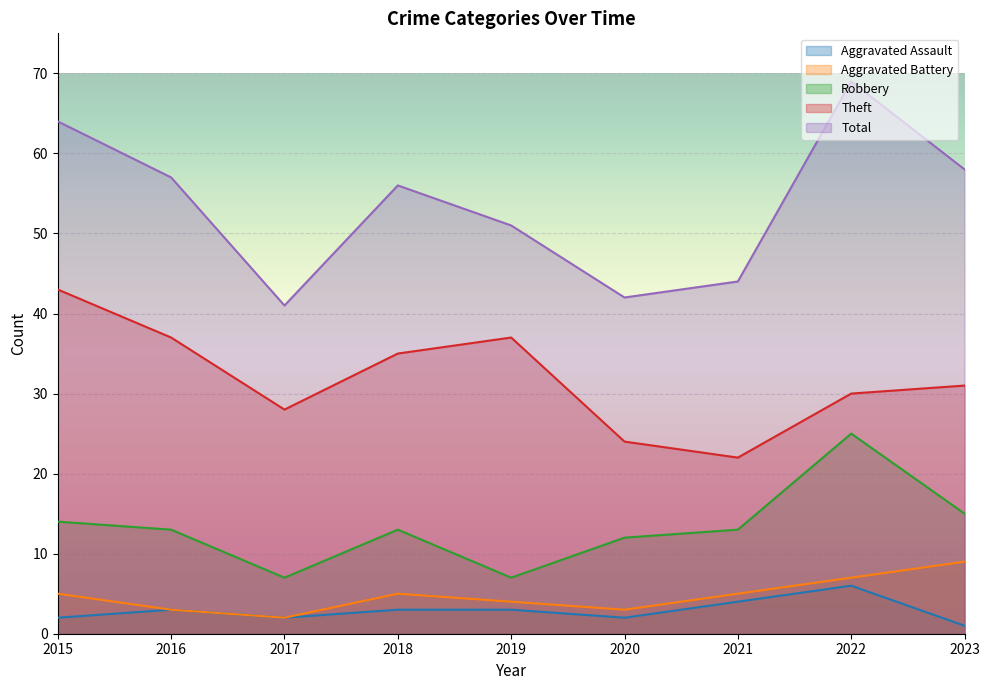

Between 2019 and 2023, which series saw the biggest shift?

Robbery